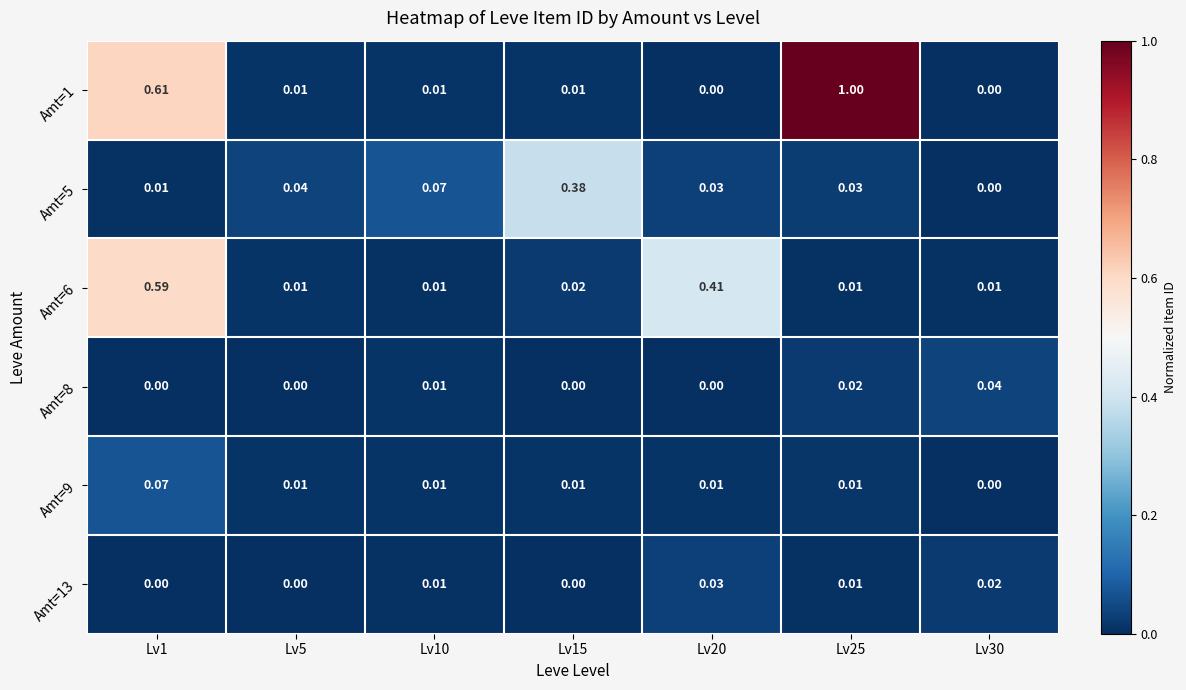

At which category is the sum across all series the highest?

Lv1